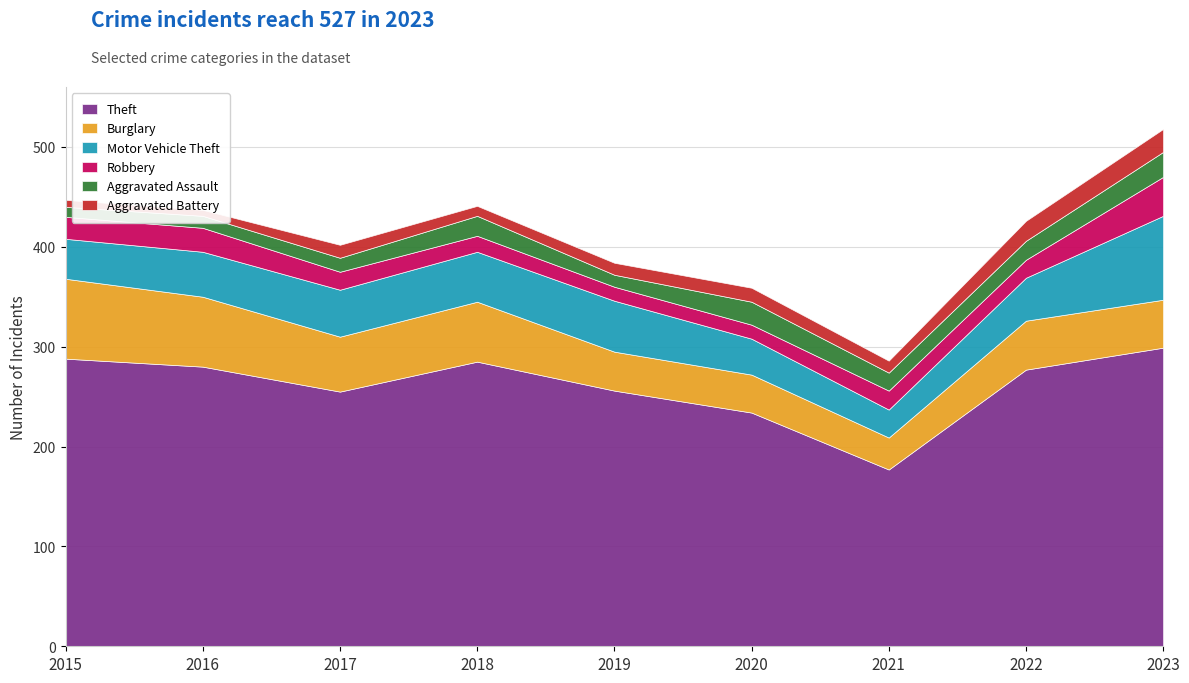

What is the value of the Burglary point at the 8th from the left?

49